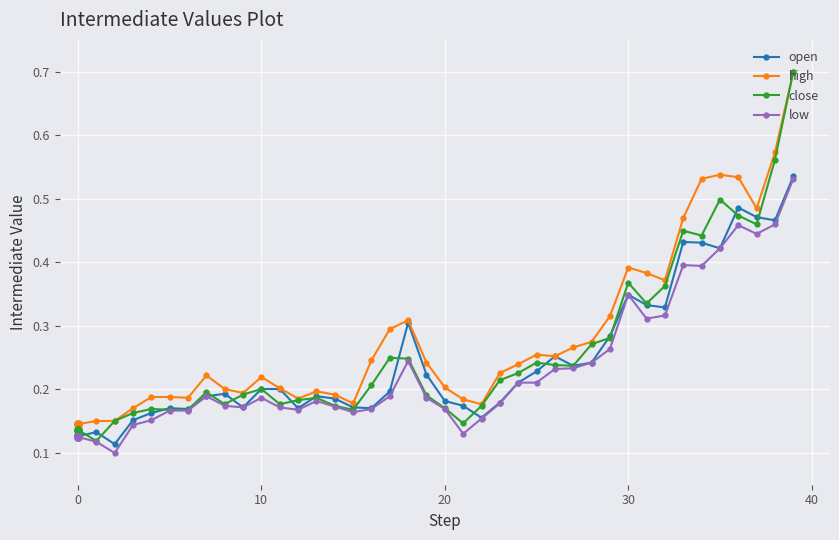

At how many categories does at least one series exceed 0?

40